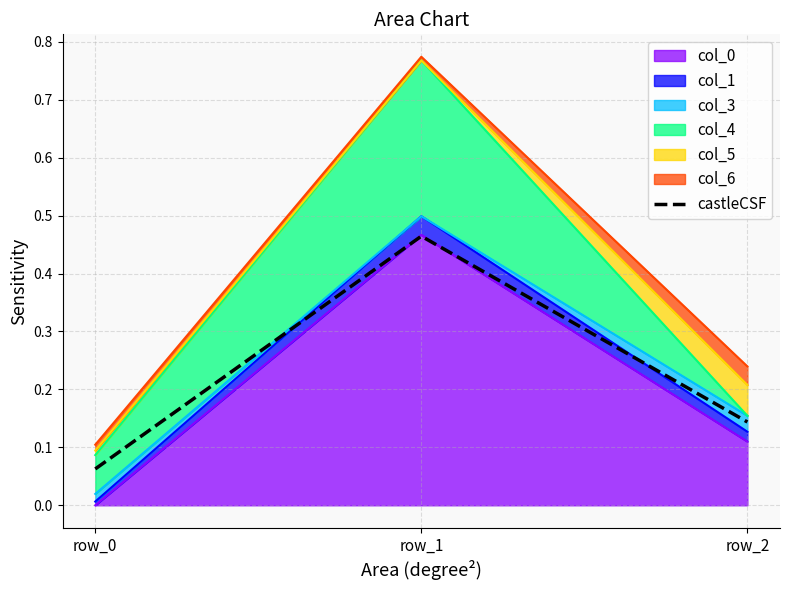

At which label is the value closest to 0?

row_0